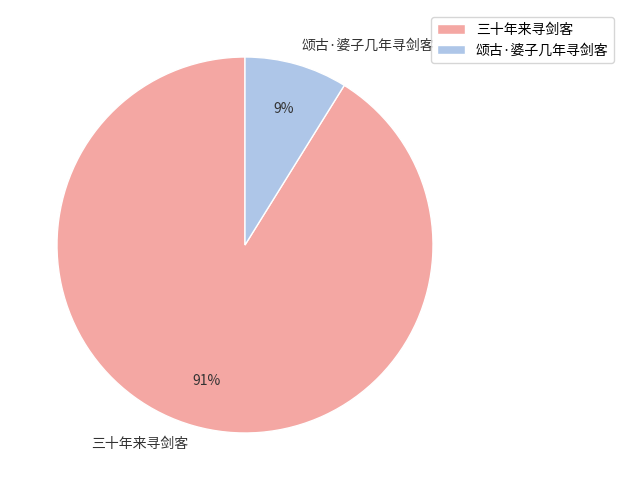

Is it true that 三十年来寻剑客 is 91% of the pie?

True